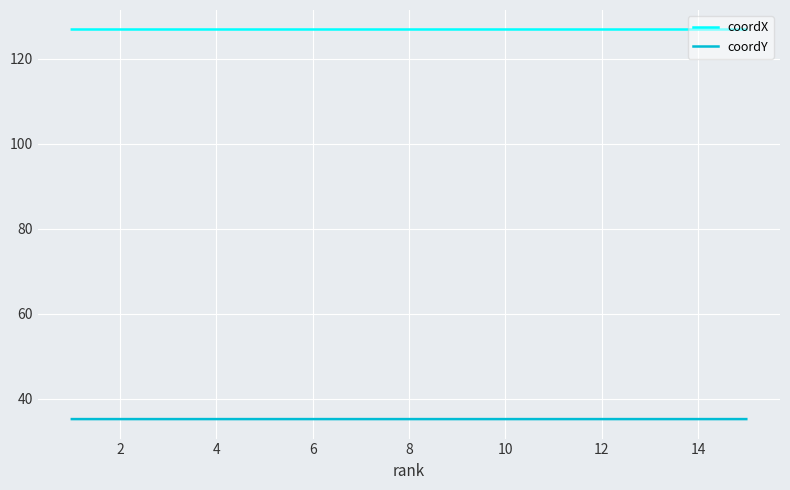

In coordX, how many points are lower than both neighbors (excluding endpoints)?

4